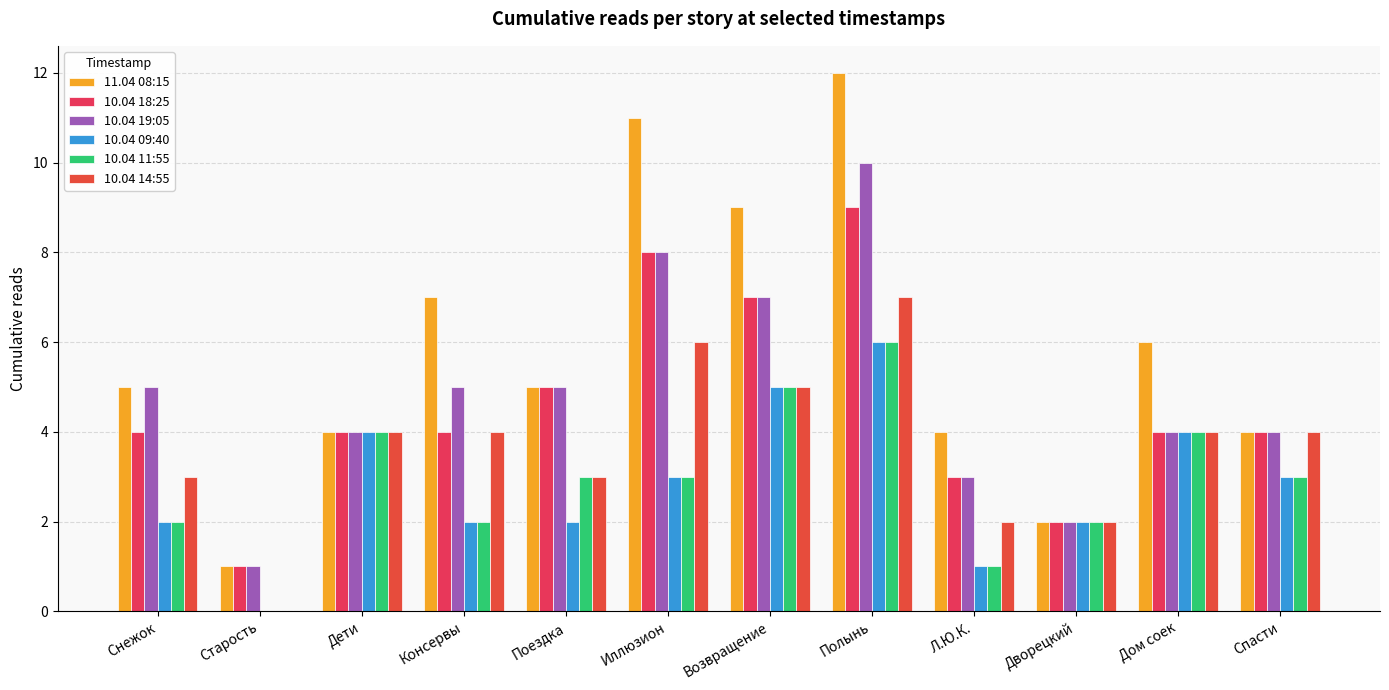

What is the difference between the maximum and minimum values in the 10.04 19:05 series?

9